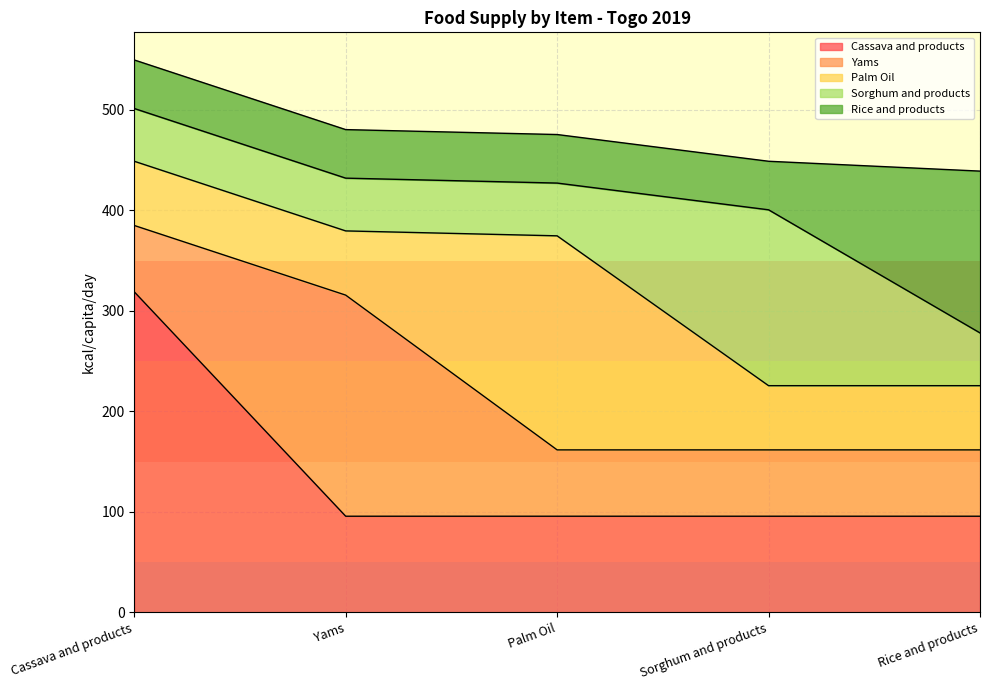

Which category has the lowest value across all series?

Rice and products